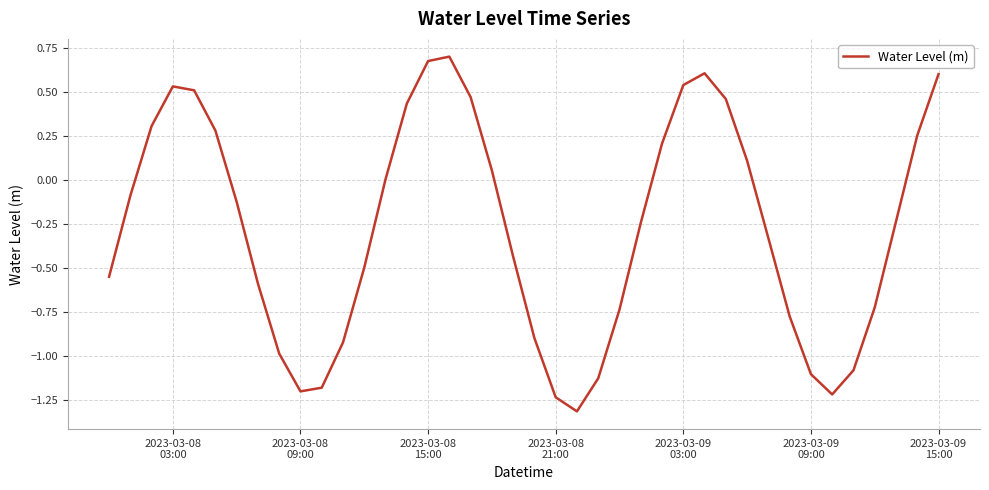

What is the difference between the maximum and minimum values?

2.0